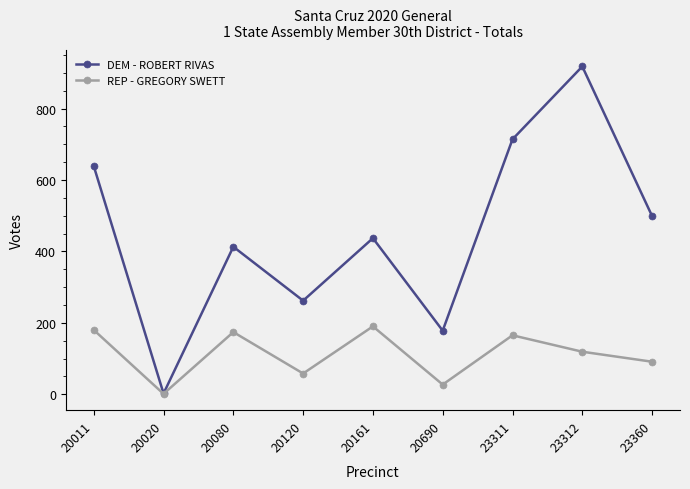

What is the smallest value displayed?

1